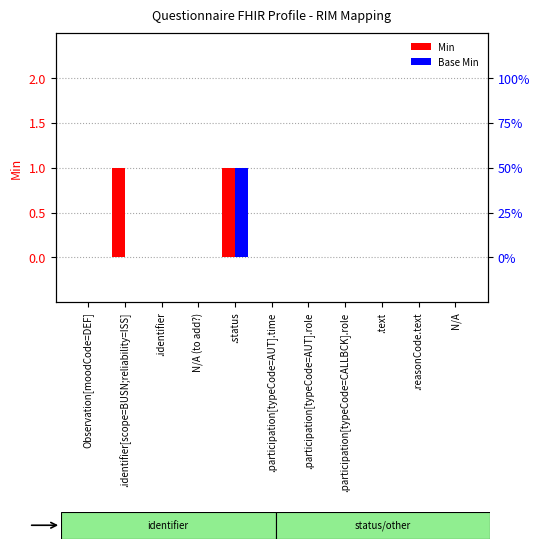

What is the difference between the maximum and second lowest values in the Base Min series?

1